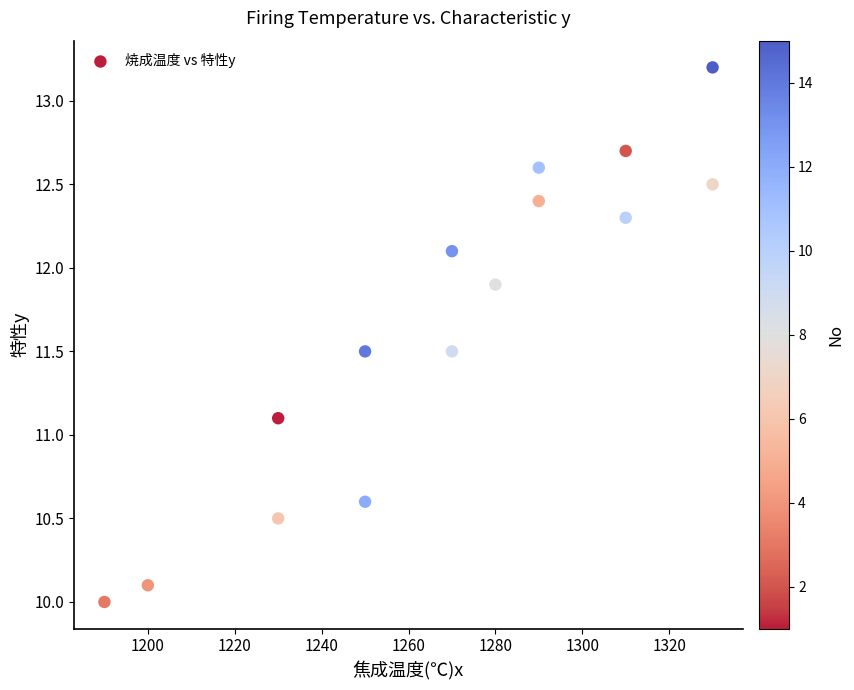

What Y value in the scatter plot is closest to 11?

11.1